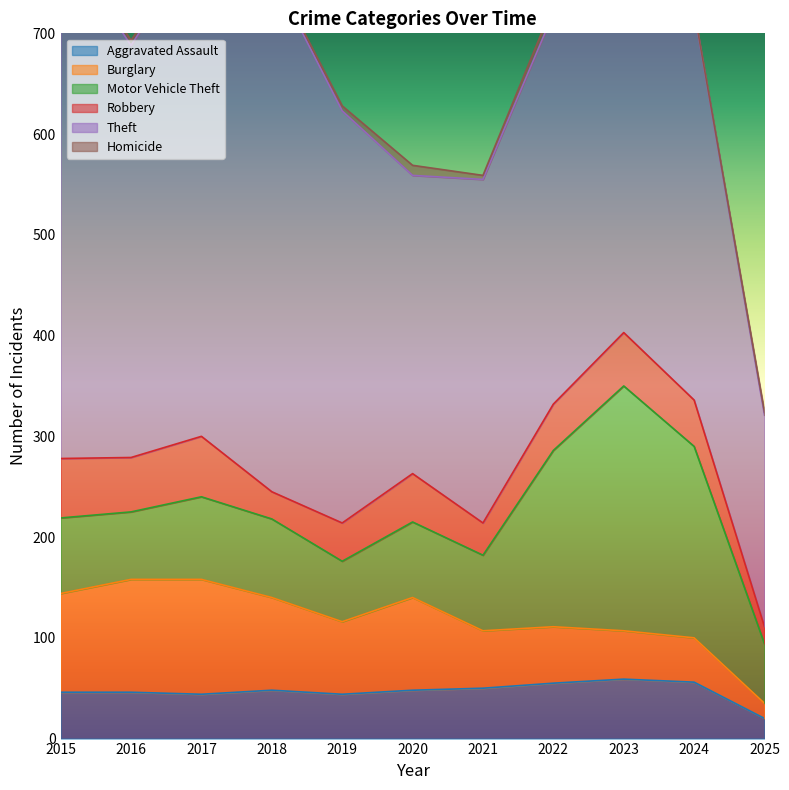

True or false: Aggravated Assault and Robbery intersect in this chart.

True